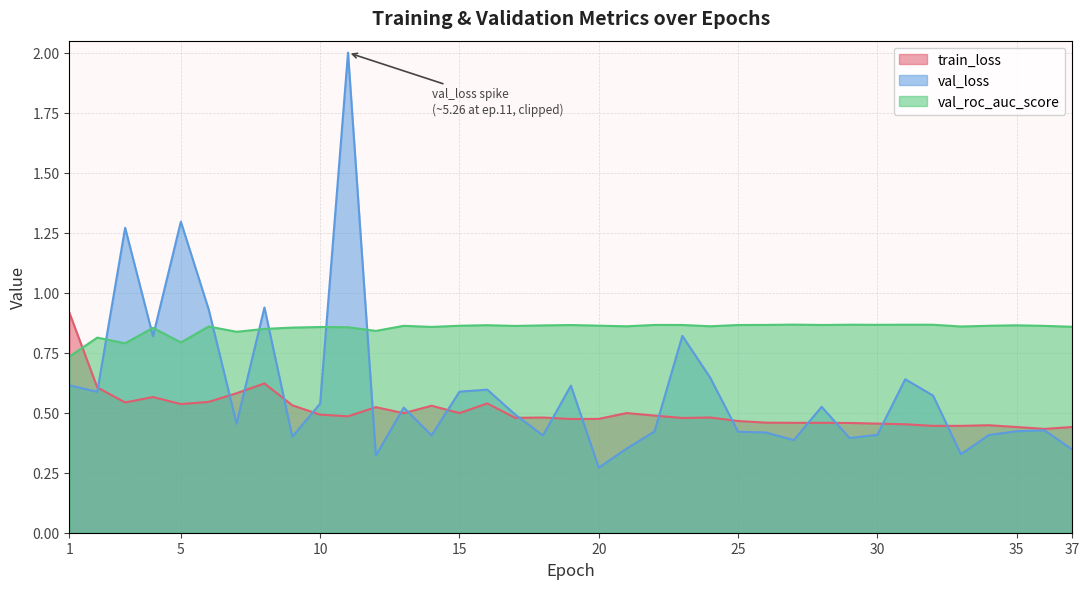

The train_loss series shows 0.5 at 20. True or false?

True